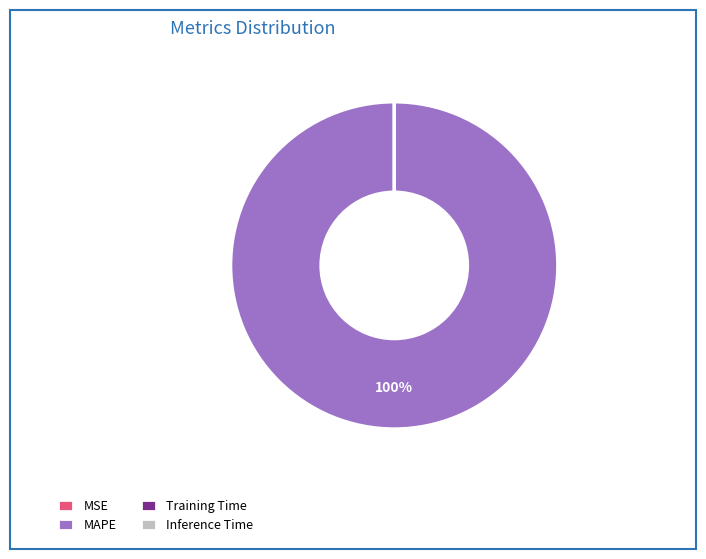

Which slice is the largest?

MAPE